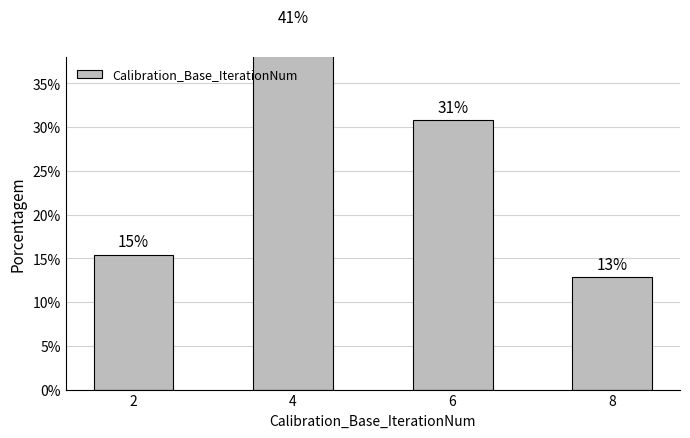

What is the difference between the values at 4 and 6?

10.3